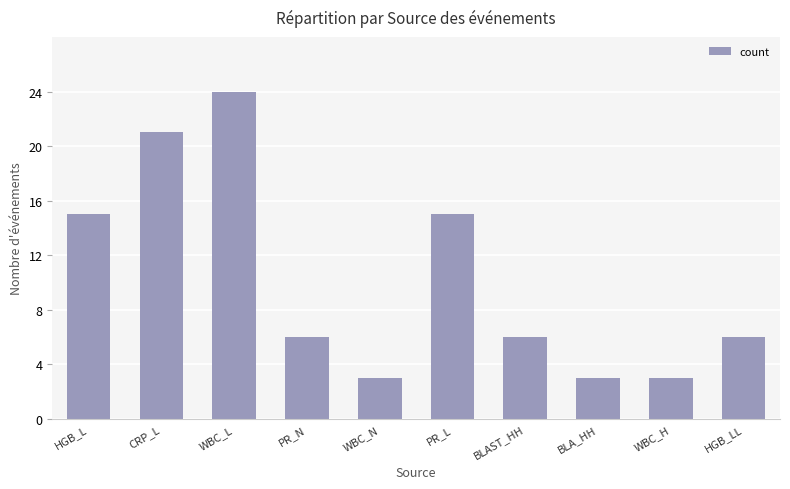

What position from the right is BLA_HH?

3